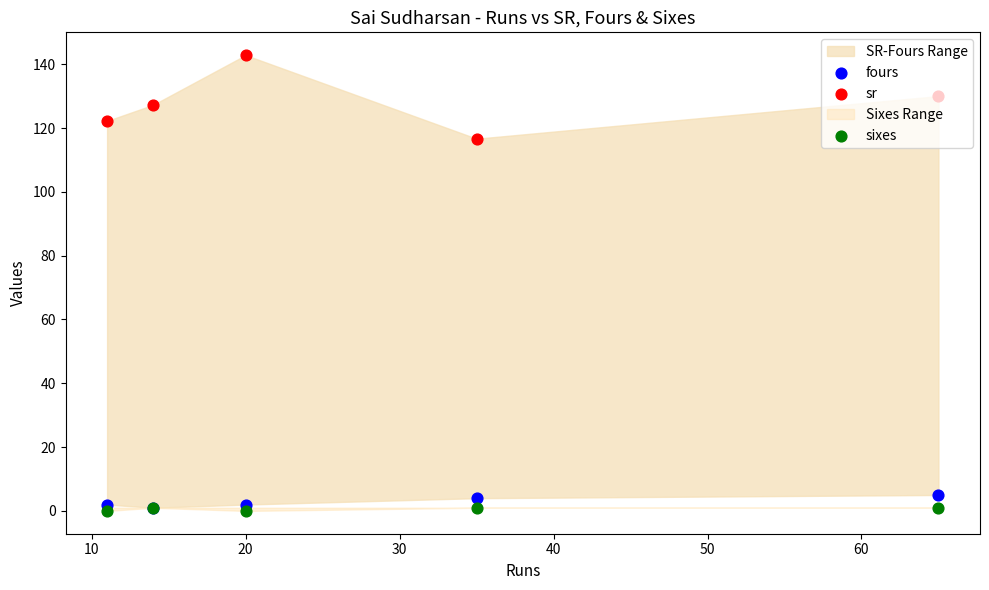

Which series contains the highest Y value?

sr